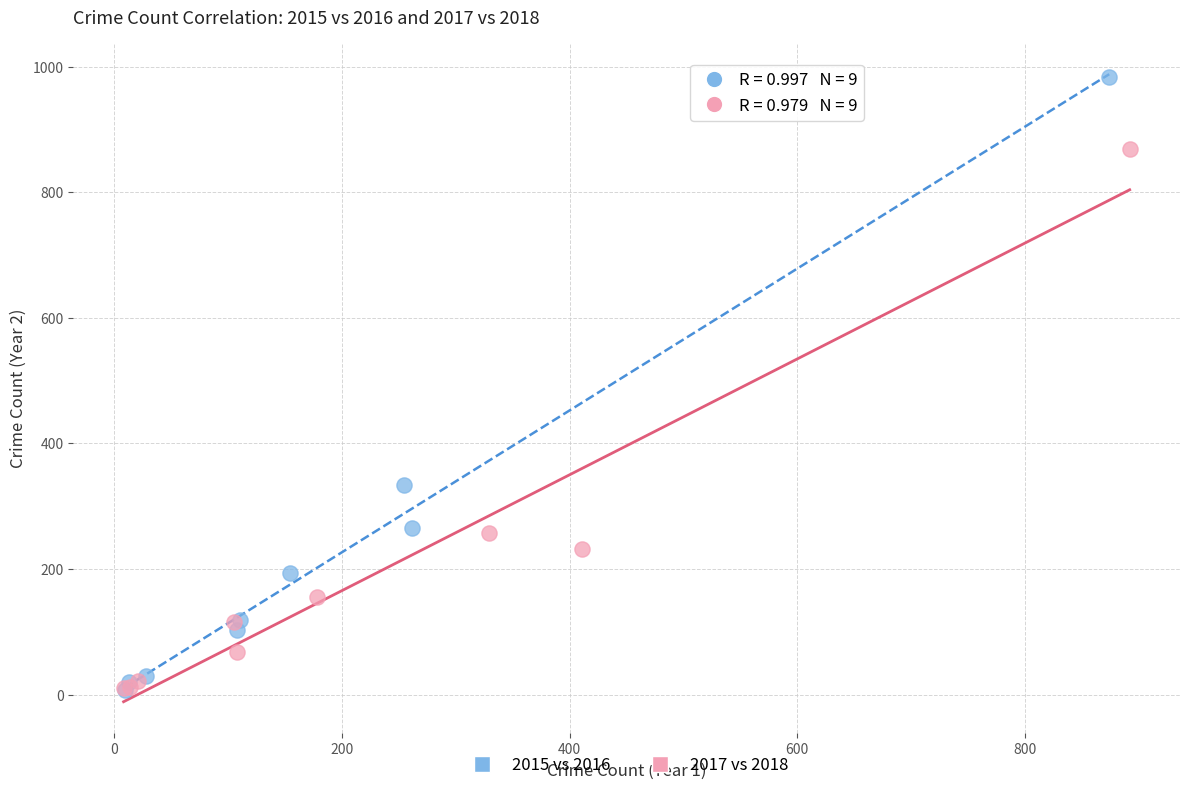

Which series reaches the maximum Y coordinate?

2015 vs 2016